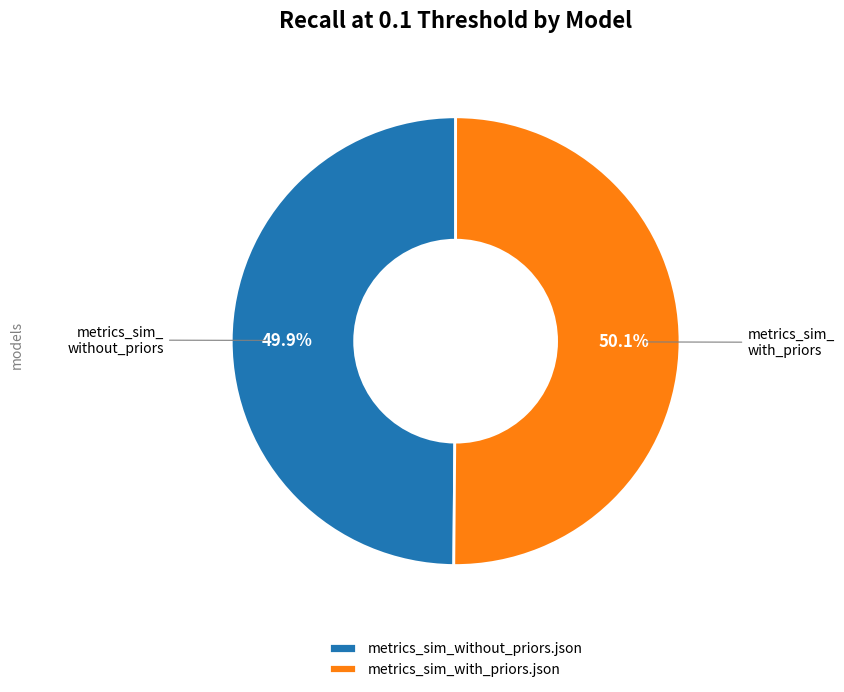

To the nearest percent, what portion does metrics_sim_without_priors.json represent?

50%